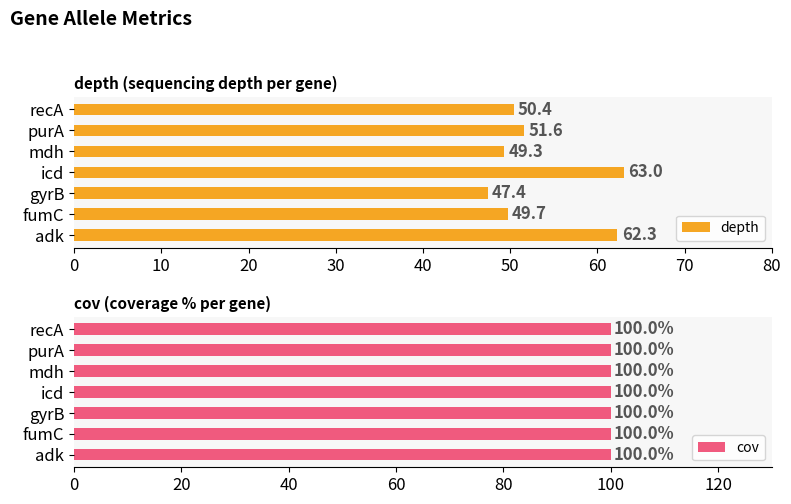

At which label is depth closest to 55?

purA